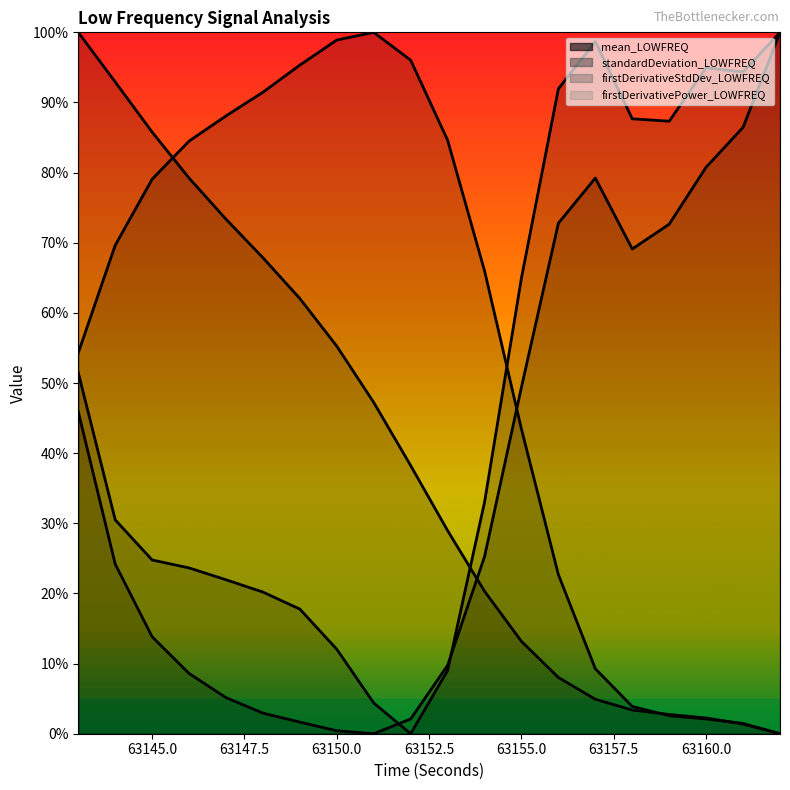

Which series has the largest range (max minus min)?

mean_LOWFREQ